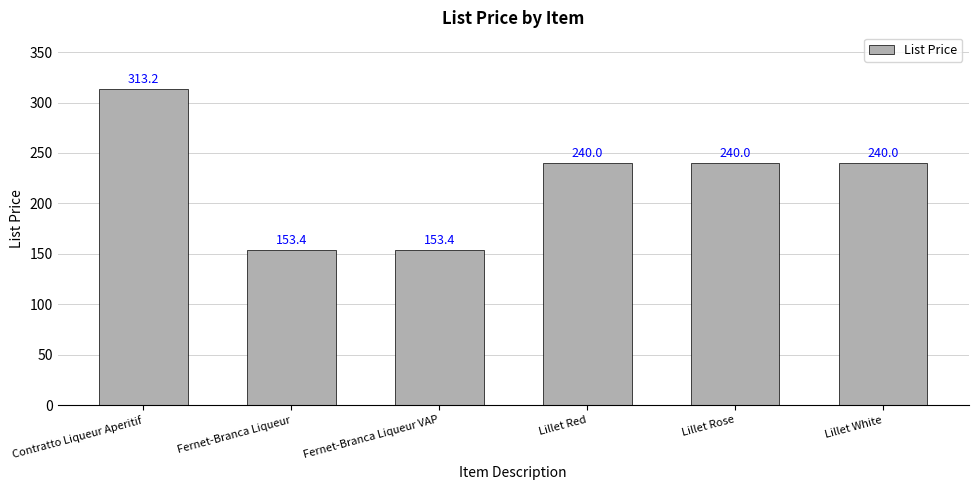

At which label does the data first exceed 240?

Contratto Liqueur Aperitif